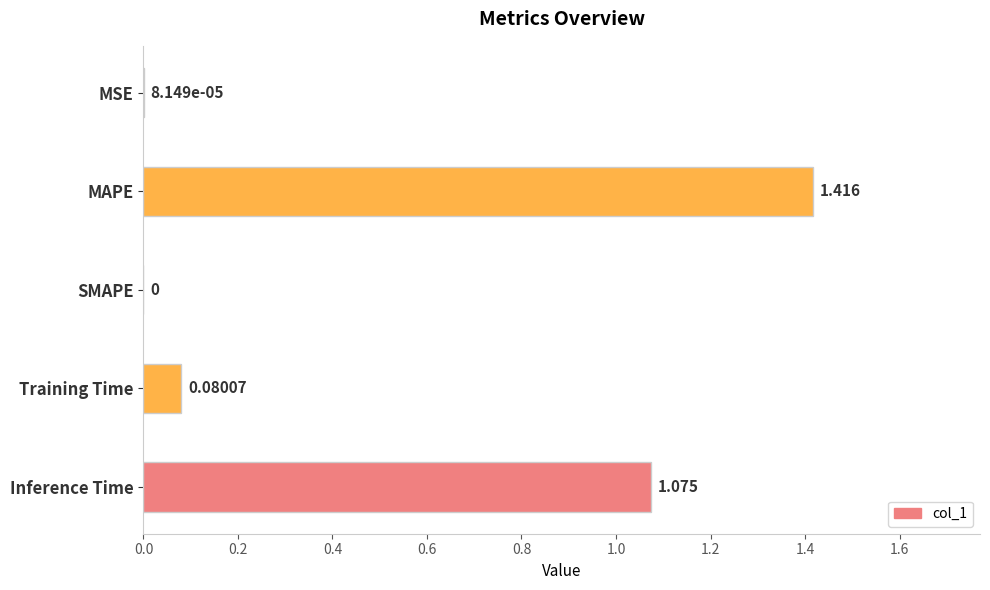

What is the average value?

0.5